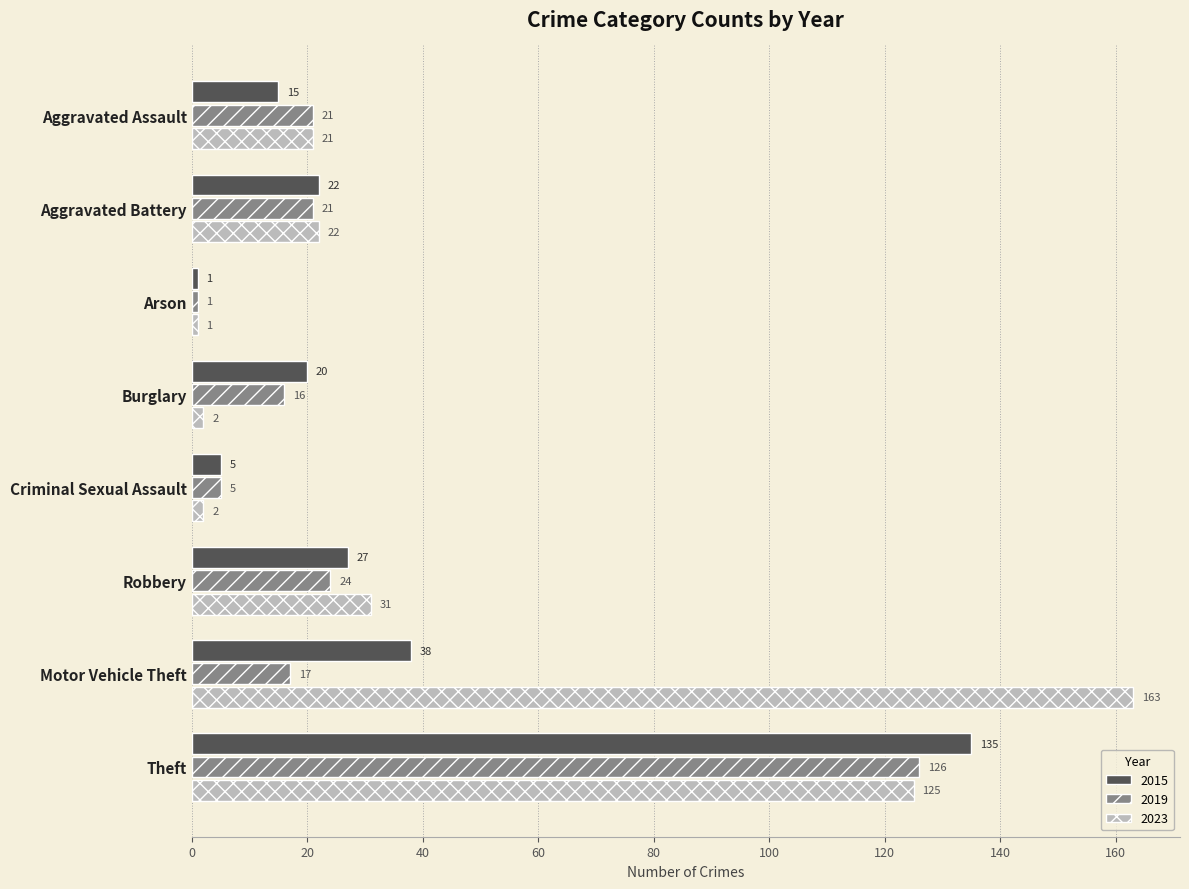

Count the number of data series in this chart.

3